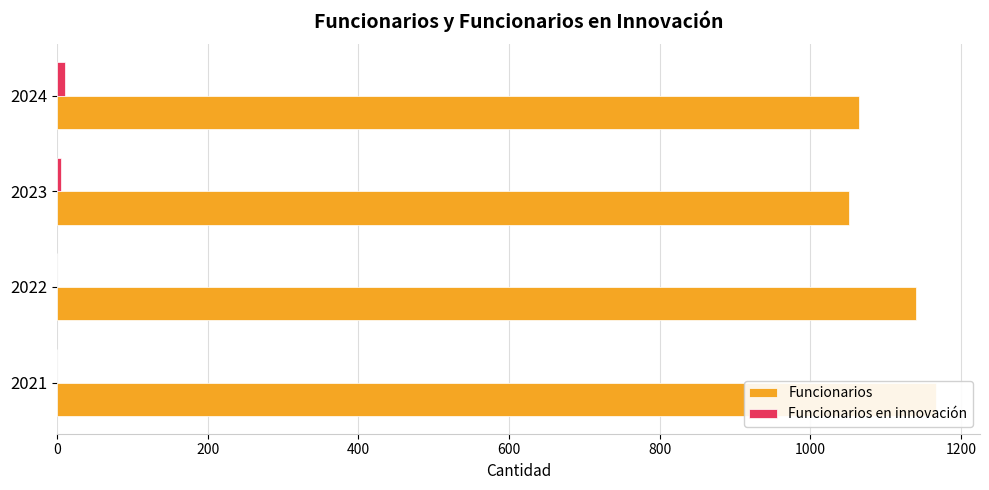

Is it true that Funcionarios equals 591 at 2023?

False